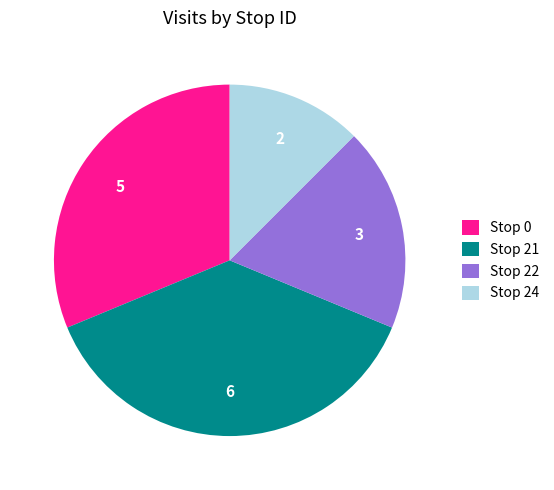

Between Stop 22 and Stop 0, which is larger?

Stop 0